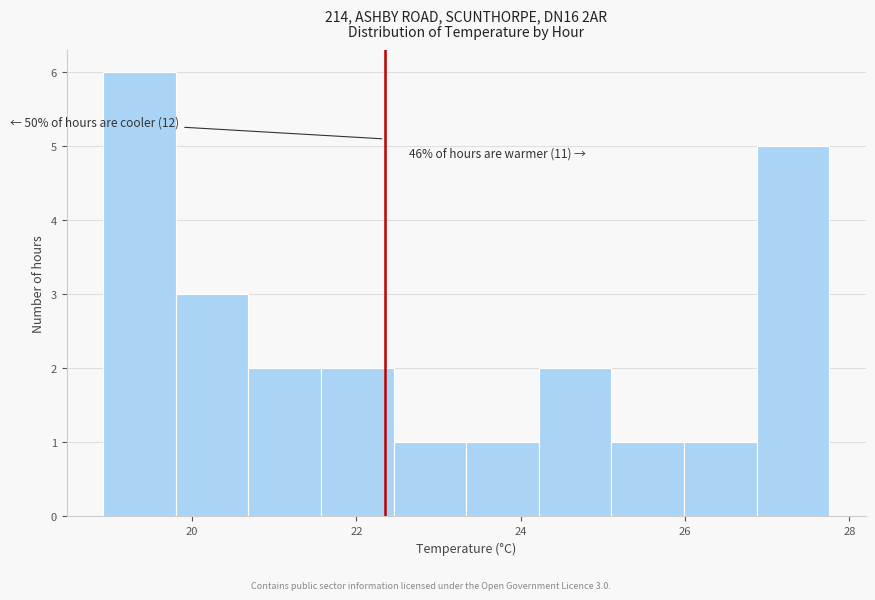

Over which range of the x-axis is the bar tallest?

19.0 to 19.8